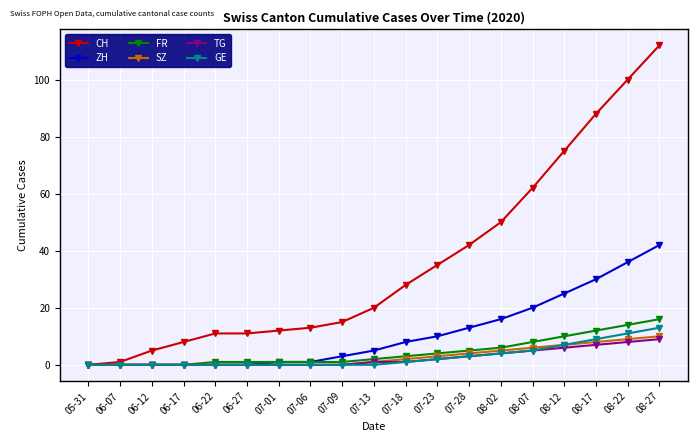

At which label does GE reach its peak?

08-27